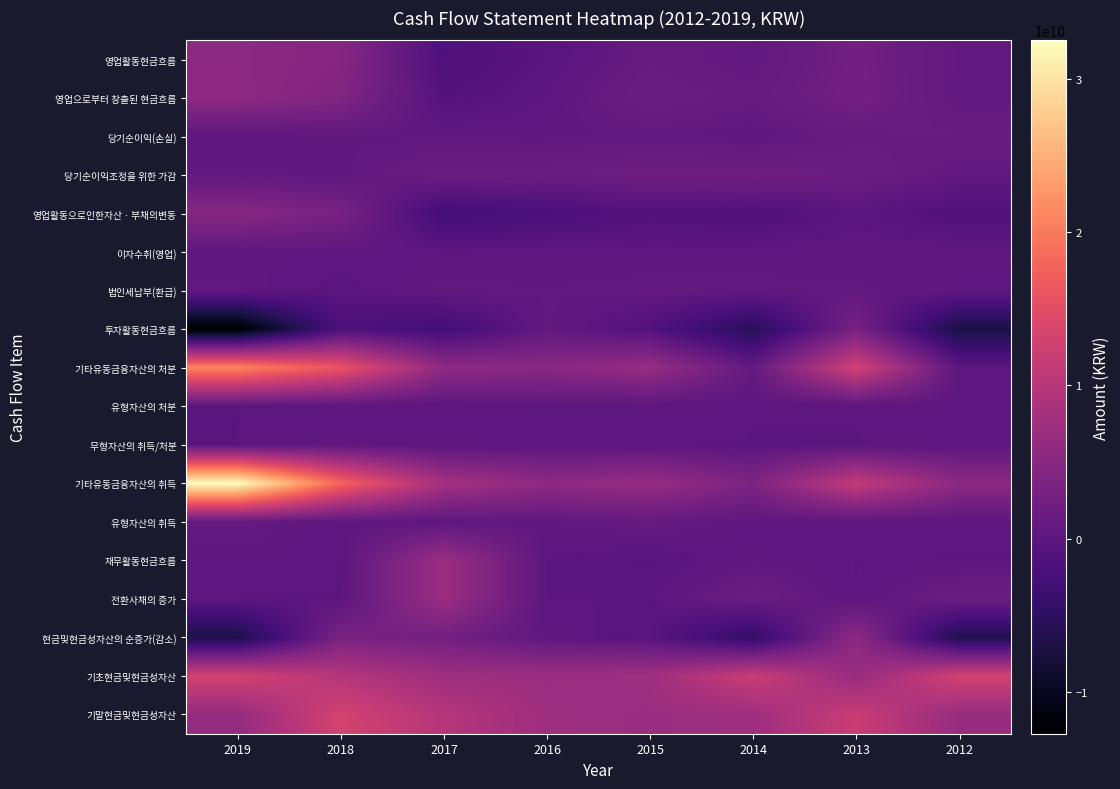

Reading right to left, list all the values displayed in this chart.

영업활동현금흐름: 2012=635967376	2013=2452134422	2014=627131684	2015=1175925567	2016=-331860857	2017=-1441192993	2018=4600037971	2019=5417374156
영업으로부터 창출된 현금흐름: 2012=600779373	2013=2621513749	2014=1048797765	2015=1711521076	2016=46974753	2017=-914201943	2018=4051638112	2019=5576161850
당기순이익(손실): 2012=1356973564	2013=1134468738	2014=256729562	2015=625009337	2016=428964334	2017=446713229	2018=528299060	2019=82817639
당기순이익조정을 위한 가감: 2012=556588873	2013=1673342134	2014=2256938591	2015=2165953283	2016=1598812783	2017=1605100376	2018=379501915	2019=718178955
영업활동으로인한자산ㆍ부채의변동: 2012=-1312783064	2013=-186297123	2014=-1464870388	2015=-1079441544	2016=-1980802364	2017=-2966015548	2018=3143837137	2019=4775165256
이자수취(영업): 2012=370882887	2013=402906373	2014=280629641	2015=226747703	2016=174388688	2017=183690878	2018=323629258	2019=423385766
법인세납부(환급): 2012=335694884	2013=572285700	2014=702295722	2015=762343212	2016=553224298	2017=710681928	2018=-224770601	2019=582173460
투자활동현금흐름: 2012=-7162180454	2013=3008657244	2014=-5713040030	2015=-1118468127	2016=655146389	2017=-2887360323	2018=-1653494676	2019=-12711355219
기타유동금융자산의 처분: 2012=0	2013=12923501205	2014=818529493	2015=6505000000	2016=5000000000	2017=5610000000	2018=16000000000	2019=21000000000
유형자산의 처분: 2012=237756296	2013=10218182	2014=9090910	2015=130354051	2016=162569249	2017=22727272	2018=0	2019=1818182
무형자산의 취득/처분: 2012=28000000	2013=0	2014=0	2015=0	2016=24604000	2017=14500000	2018=500000000	2019=0
기타유동금융자산의 취득: 2012=5356417750	2013=11247030698	2014=3700000000	2015=6500000000	2016=5580000000	2017=8030000000	2018=18000000000	2019=32498928716
유형자산의 취득: 2012=31662182	2013=231041445	2014=229662691	2015=1017557958	2016=467710990	2017=257747595	2018=153494676	2019=947372185
재무활동현금흐름: 2012=0	2013=0	2014=431575846	2015=-431575846	2016=0	2017=7000259026	2018=-53426	2019=347956317
전환사채의 증가: 2012=1800786039	2013=0	2014=1738838987	2015=0	2016=0	2017=7000000000	2018=0	2019=0
현금및현금성자산의 순증가(감소): 2012=-6526213078	2013=5460791666	2014=-4654332500	2015=-372133054	2016=351506043	2017=2511762268	2018=3293702628	2019=-6899549040
기초현금및현금성자산: 2012=13077680457	2013=6551467379	2014=12012259045	2015=7357926545	2016=6985793491	2017=7337299534	2018=9849061802	2019=13142764430
기말현금및현금성자산: 2012=6551467379	2013=12012259045	2014=7357926545	2015=6985793491	2016=7337299534	2017=9849061802	2018=13142764430	2019=6243215390